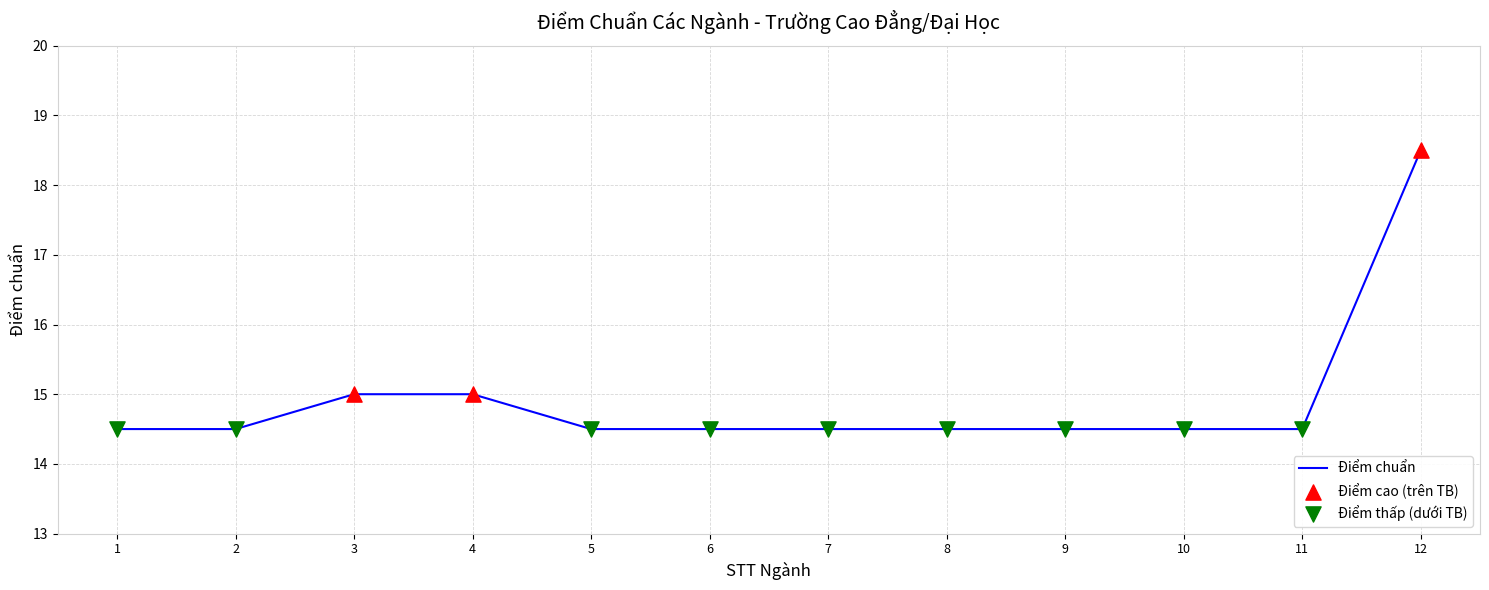

What is the ratio of the value at 3 to the value at 4?

1.0